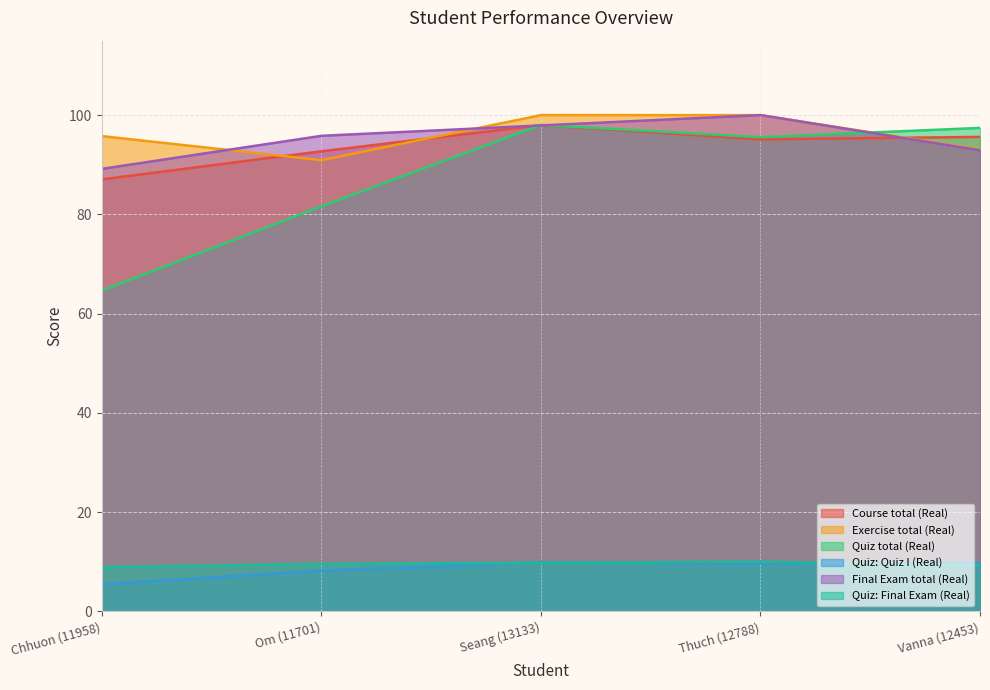

Rank the series at Chhuon (11958) from lowest to highest value.

Quiz: Quiz I (Real), Quiz: Final Exam (Real), Quiz total (Real), Course total (Real), Final Exam total (Real), Exercise total (Real)